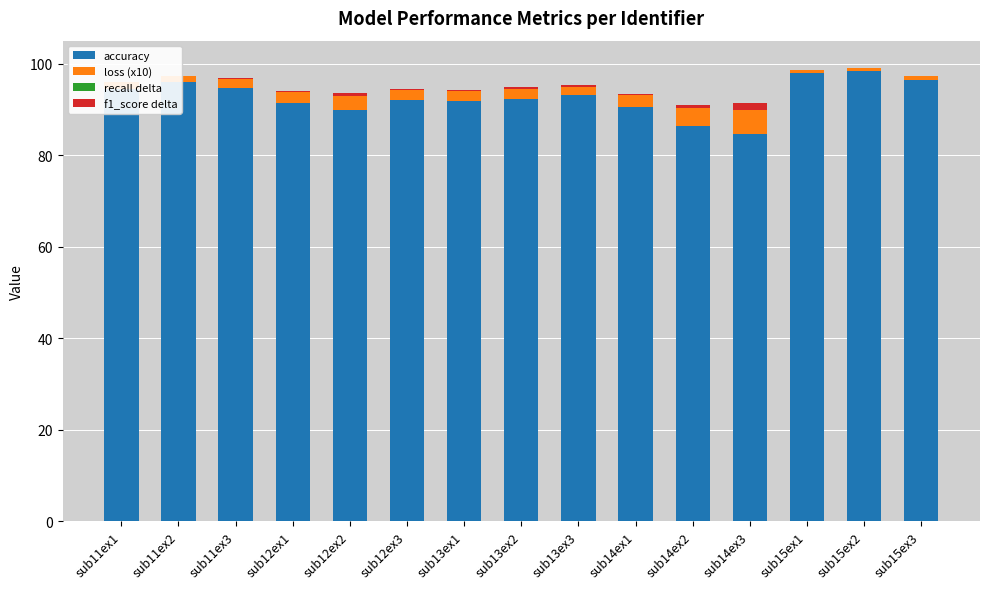

What is the label of the 9th bar from the left?

sub13ex3